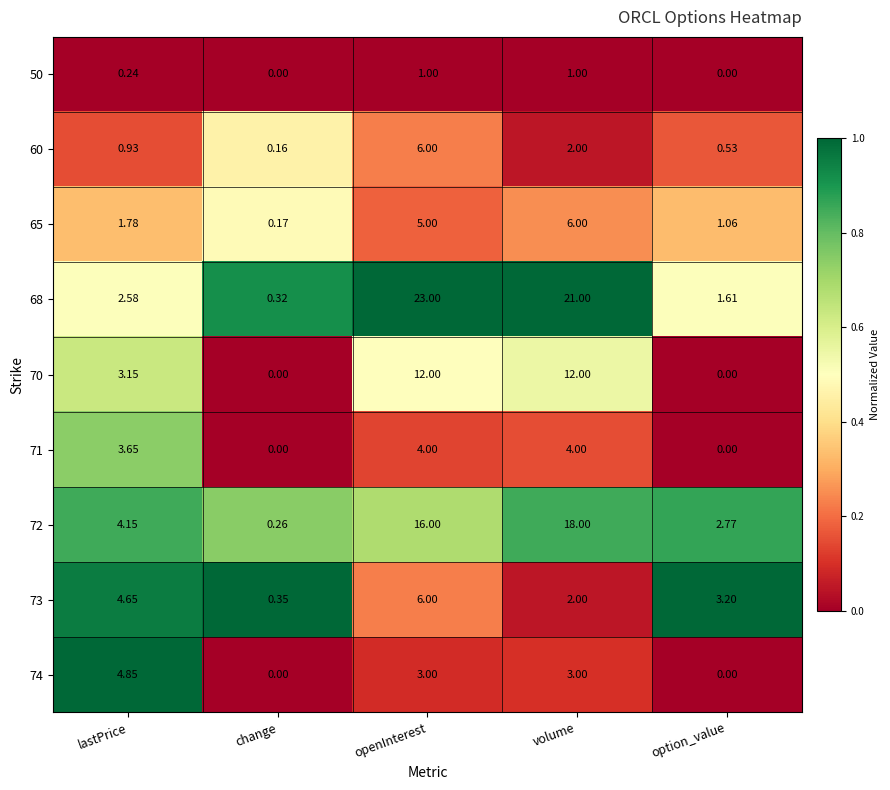

Which category has the highest value across all series?

openInterest